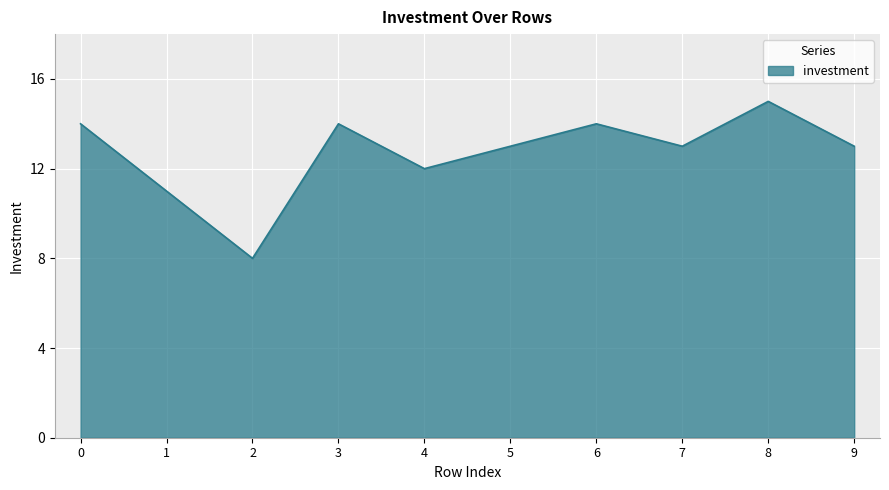

What is the difference between the maximum and minimum values?

7